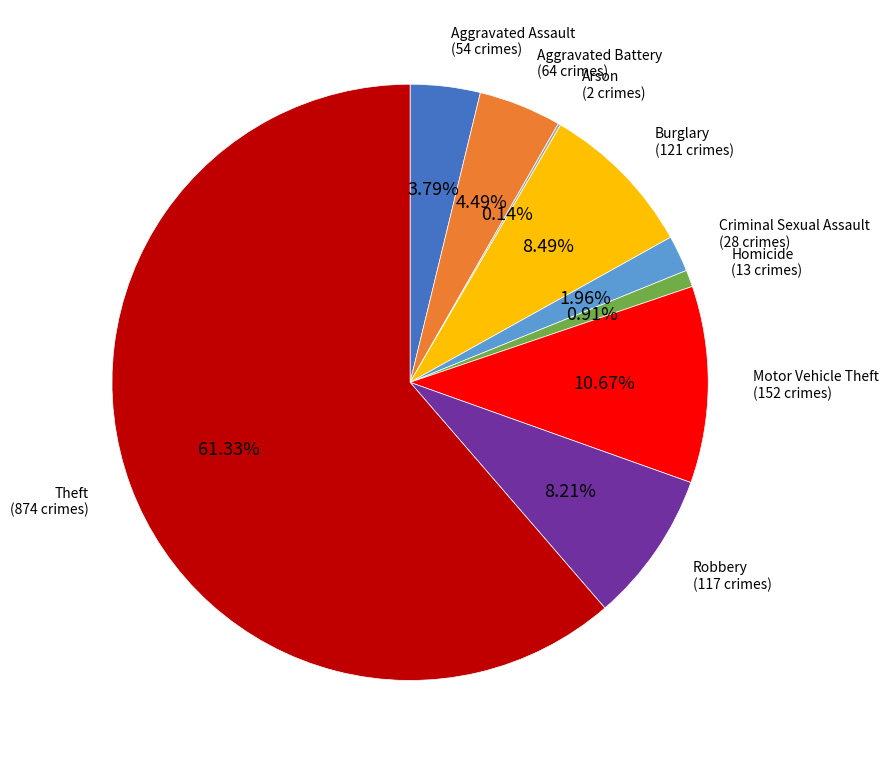

Is Homicide the majority of the pie?

No